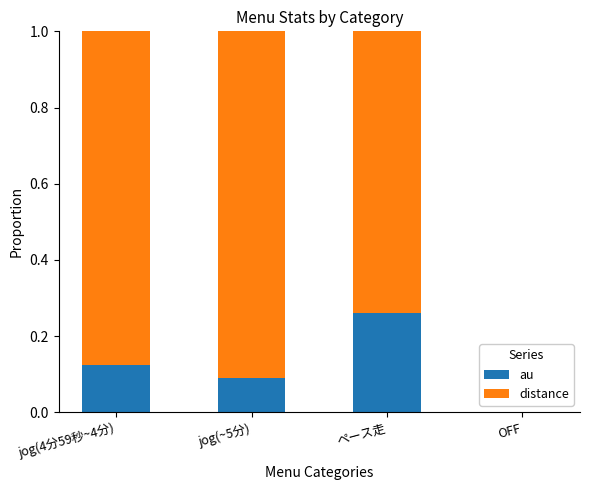

Count the number of categories in the chart.

4